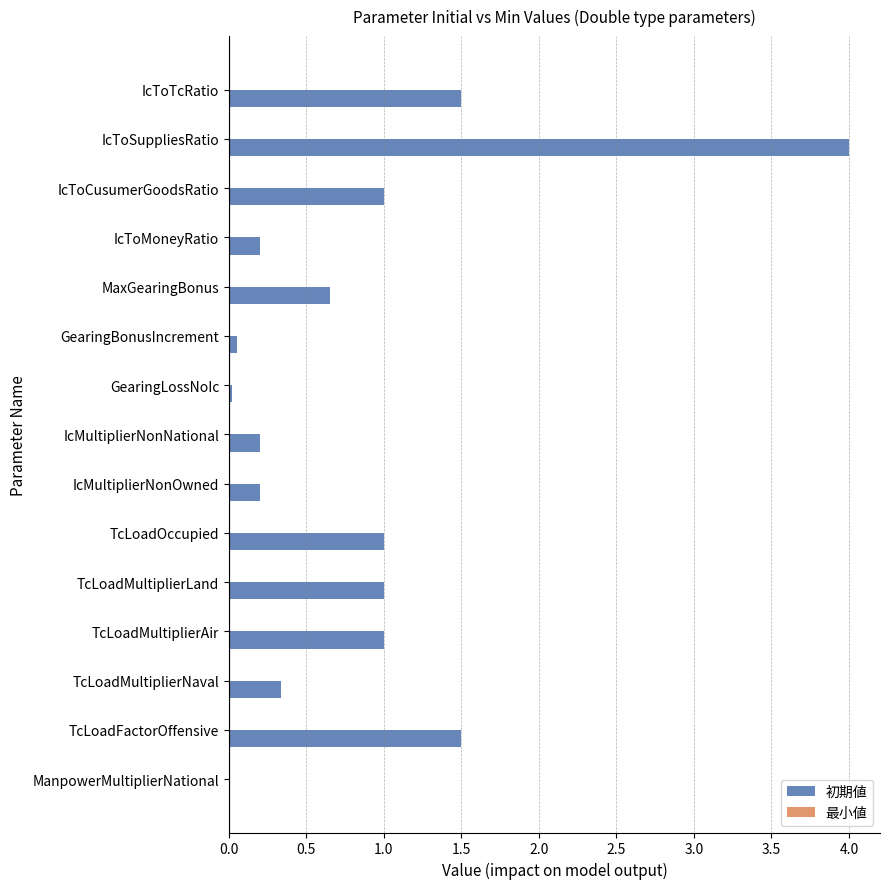

Between IcMultiplierNonOwned and IcToTcRatio, which is larger?

IcToTcRatio